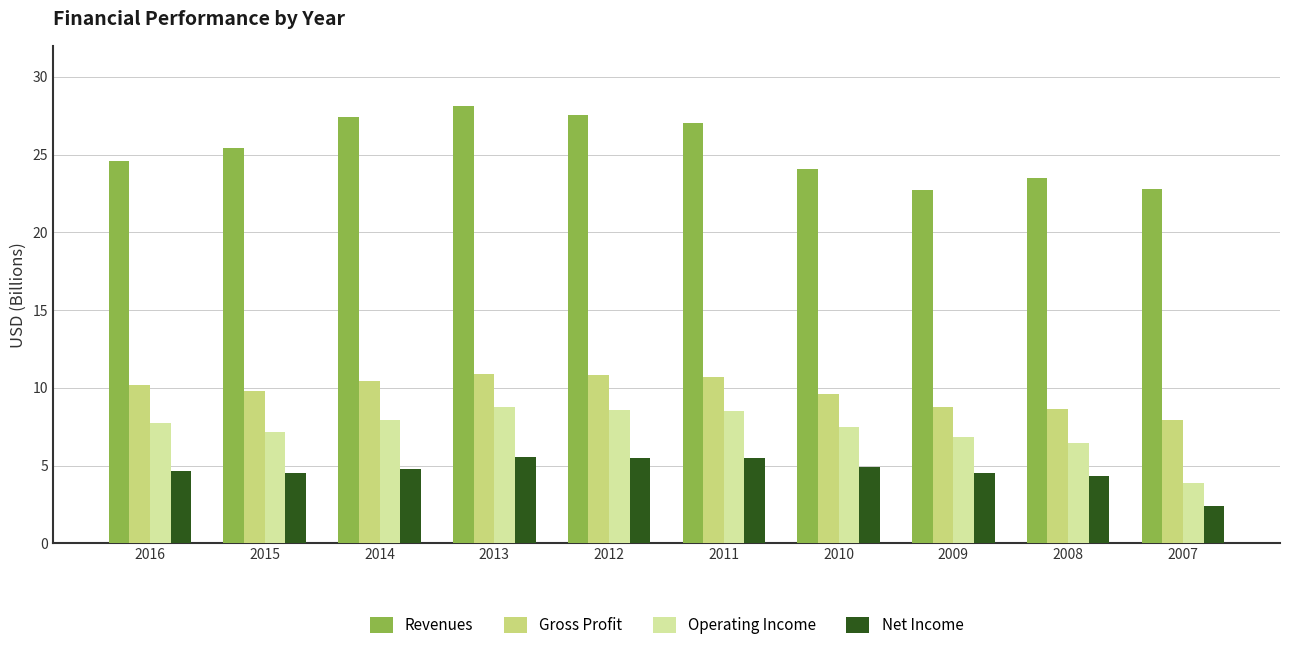

What is the difference between the Revenues values at 2015 and 2010?

1.3